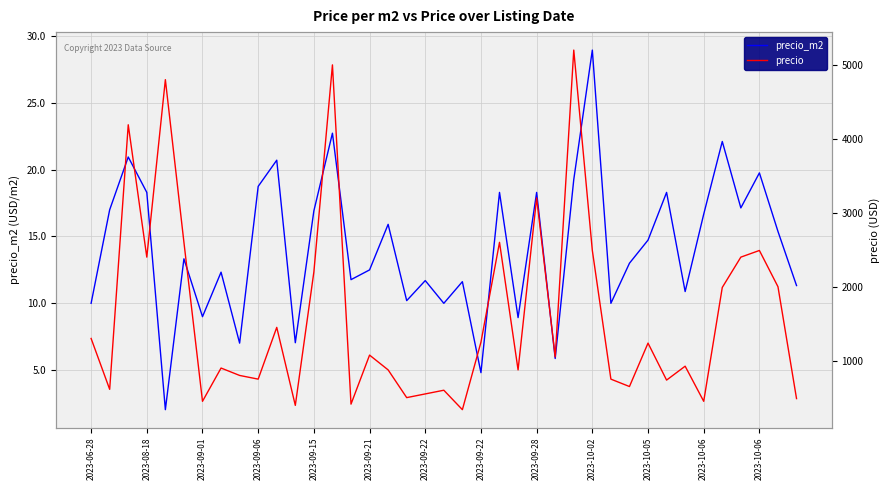

Does the chart display data point markers on the line(s)?

No